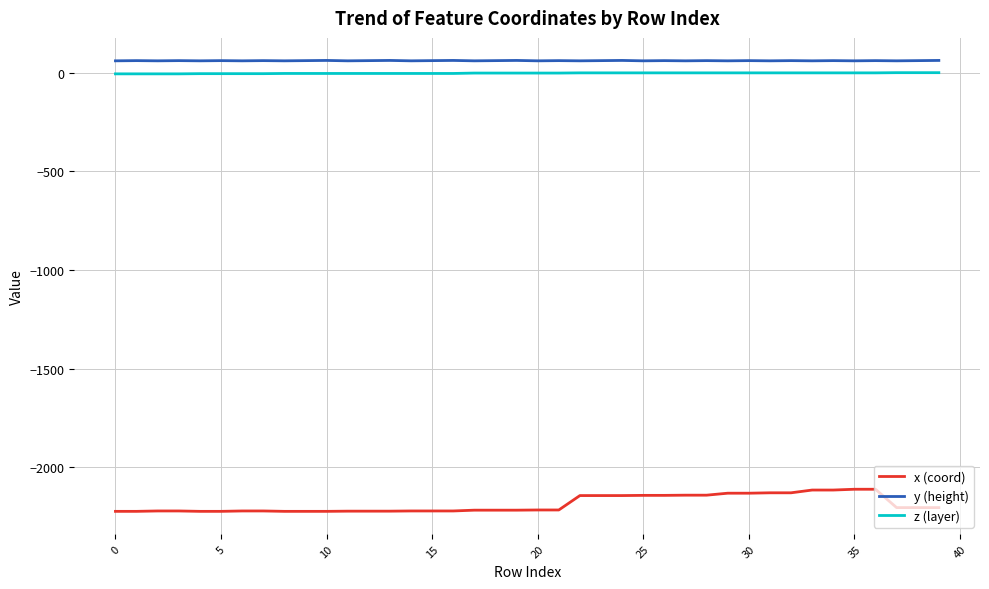

How many lines are shown in the chart?

3